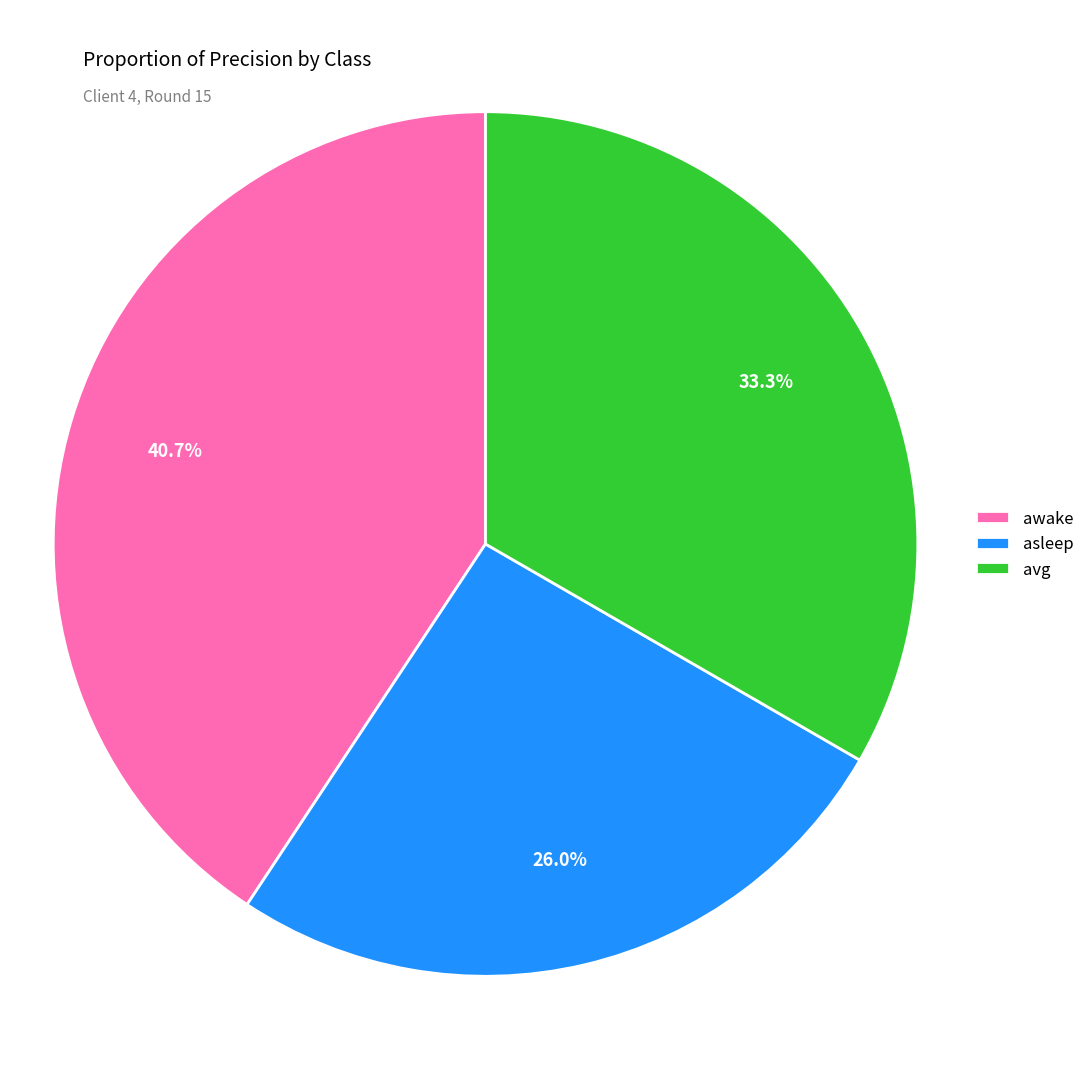

Does awake account for over 50% of the chart?

No